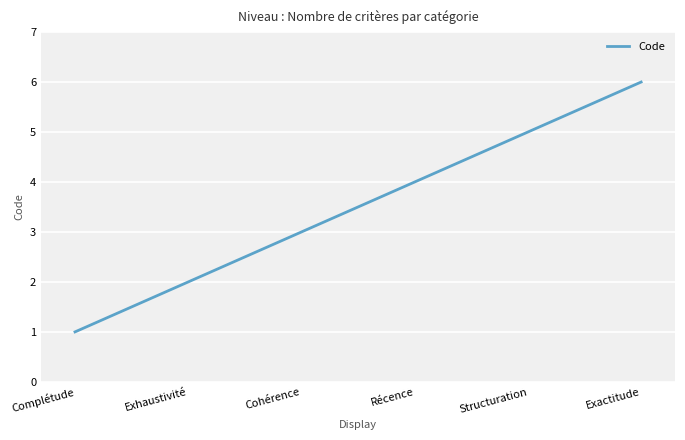

Where is the data nearest to the value 3?

Cohérence